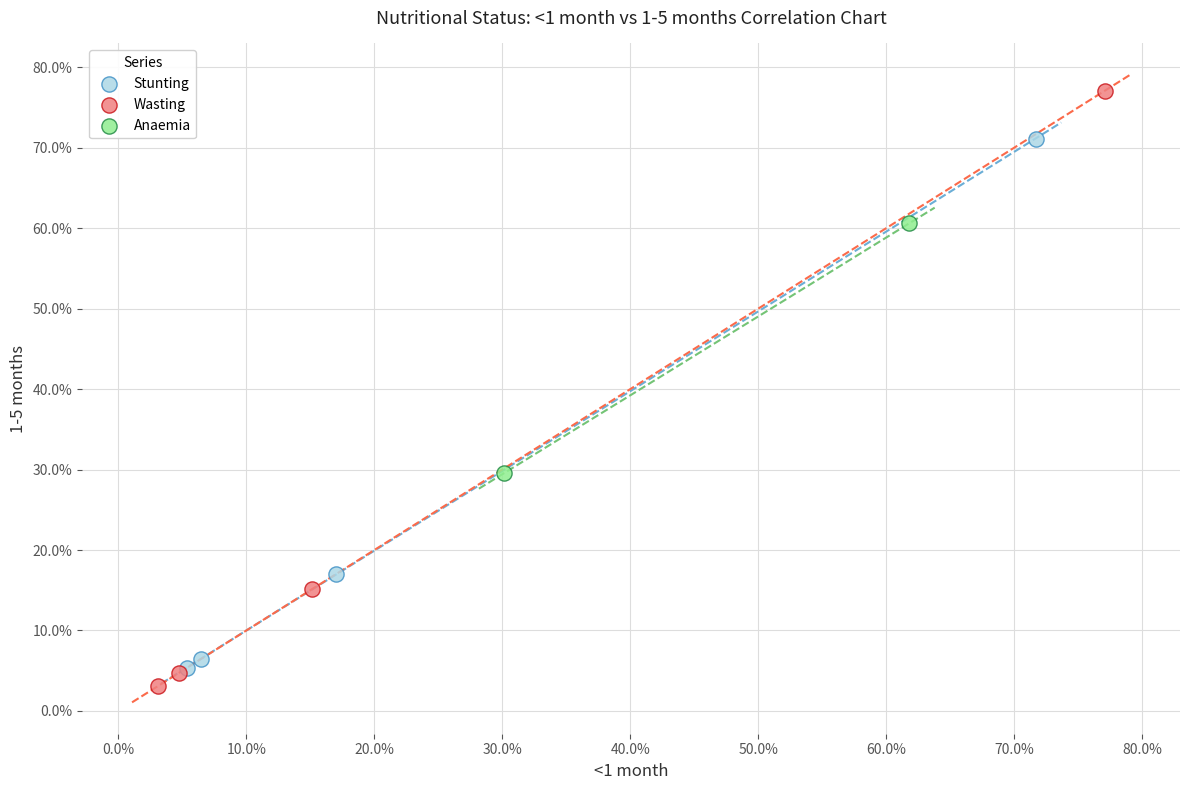

Which series has the largest Y range (max minus min)?

Wasting